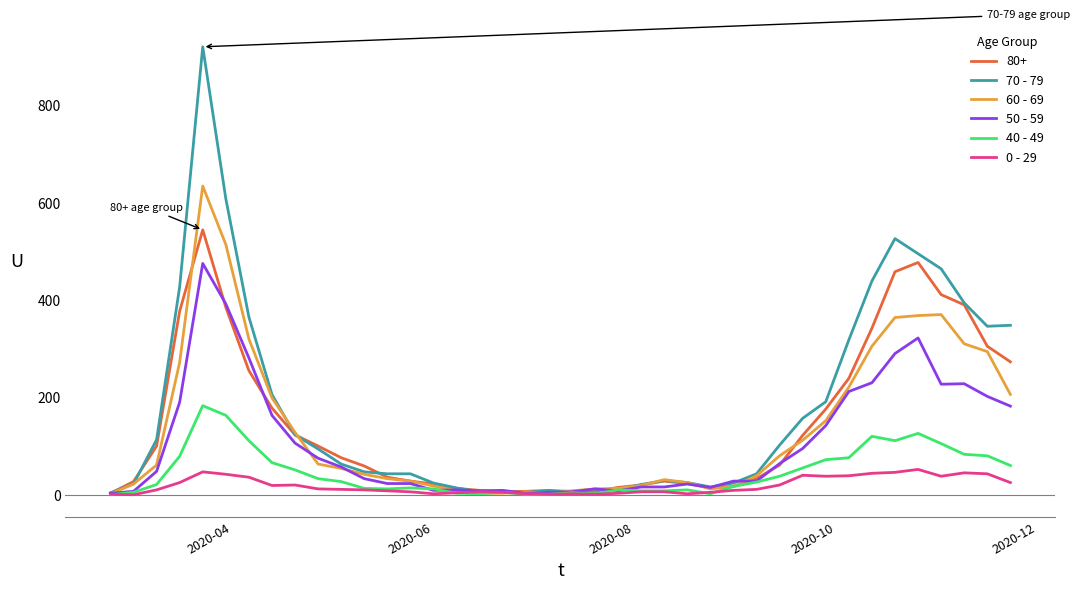

What is the maximum value shown in the chart?

920